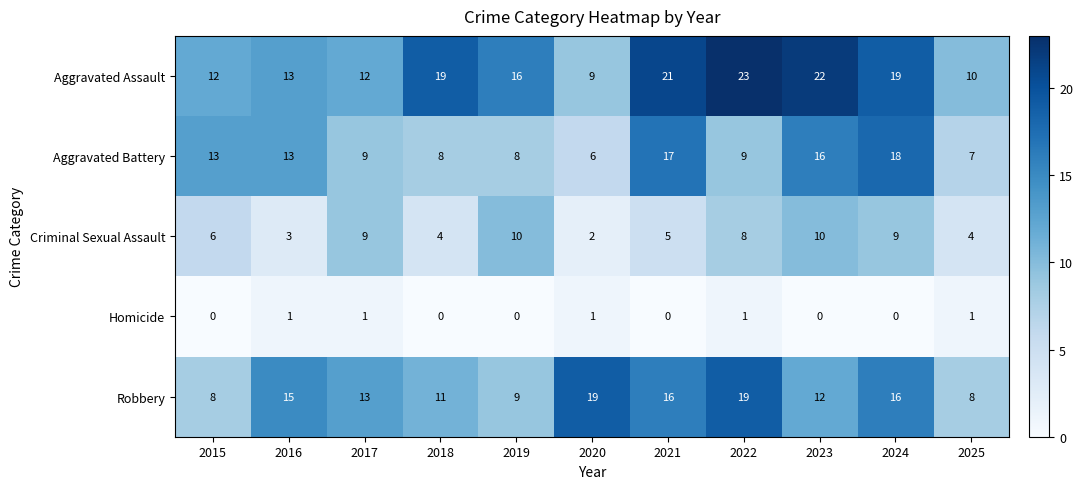

The value of Aggravated Battery at 2019 is 11. True or false?

False